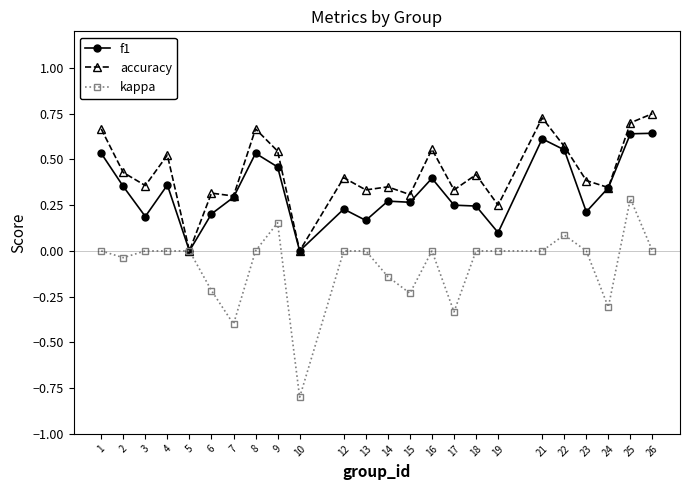

Which series has the widest spread of values?

kappa